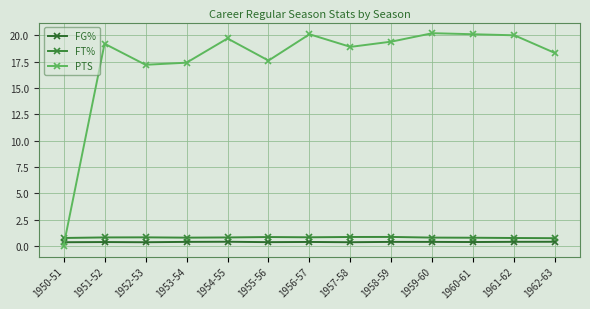

What is the maximum value shown in the chart?

20.2